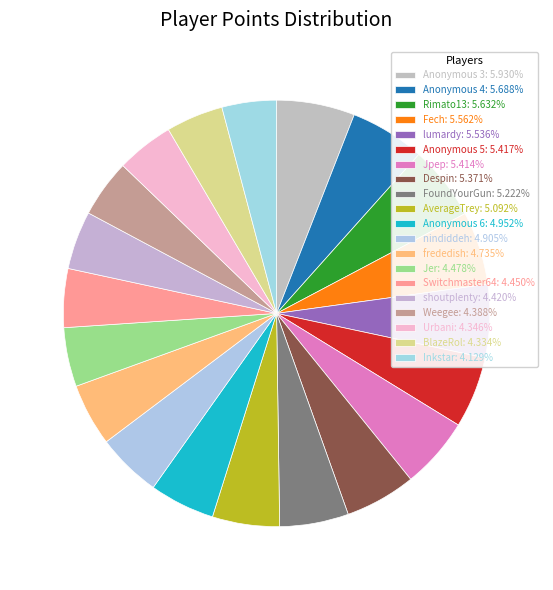

How many slices are in this pie chart?

20